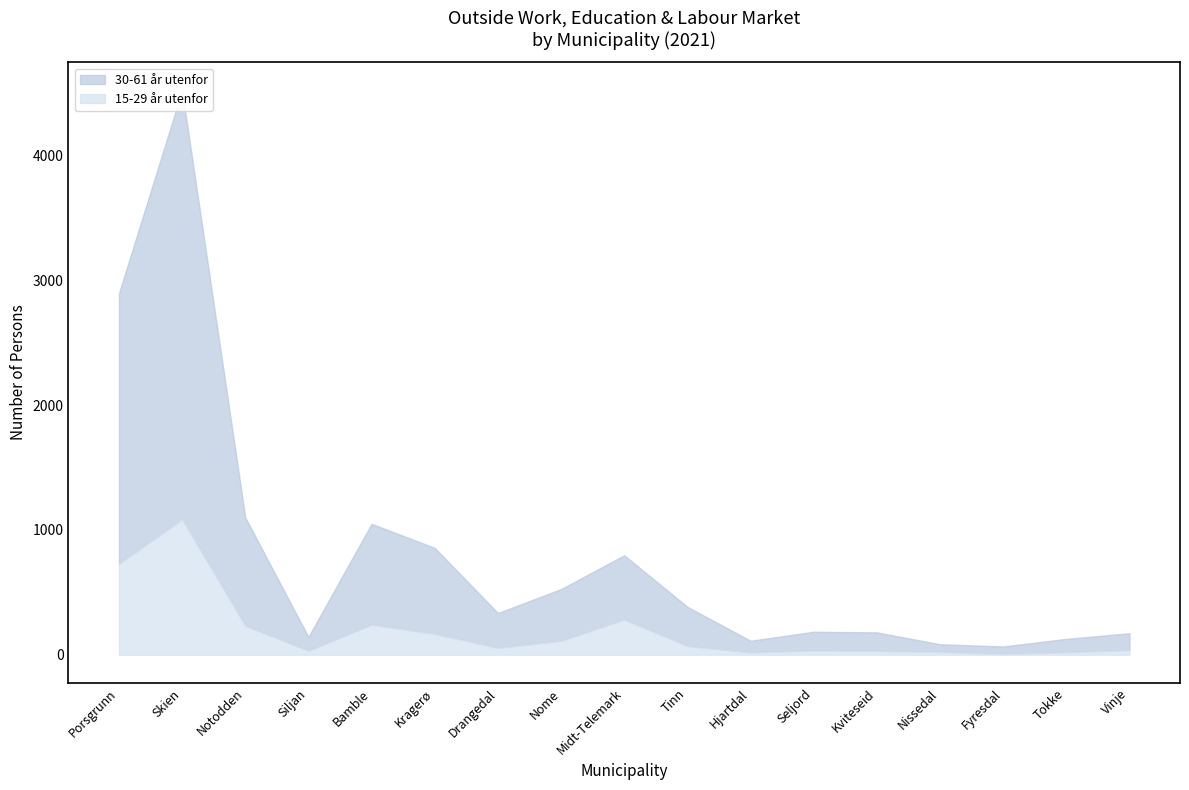

What is the label of the 17th point from the right?

Porsgrunn